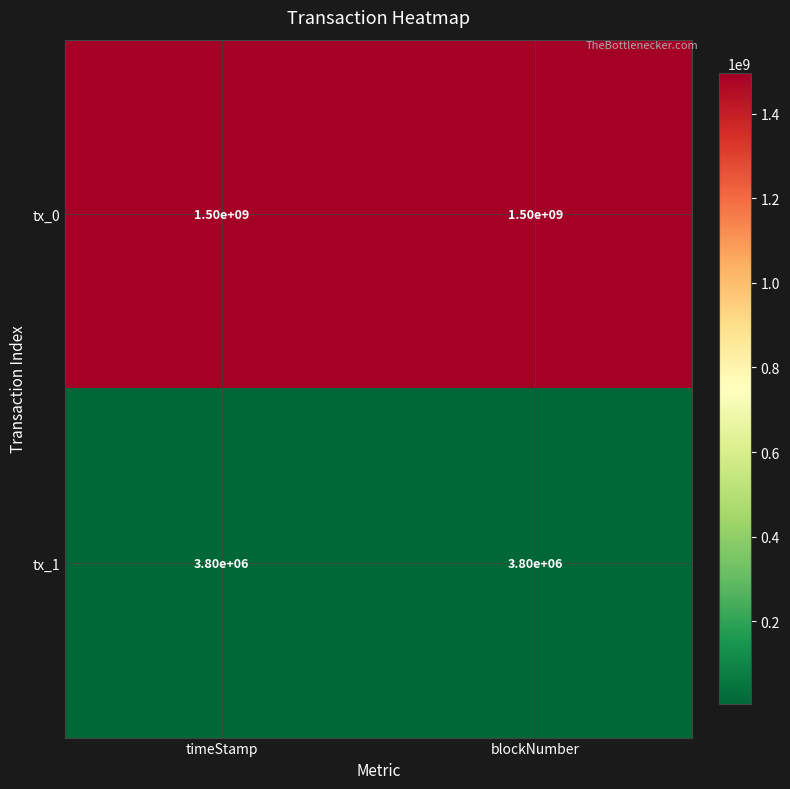

True or false: tx_1 has a value of 5913470 at timeStamp.

False